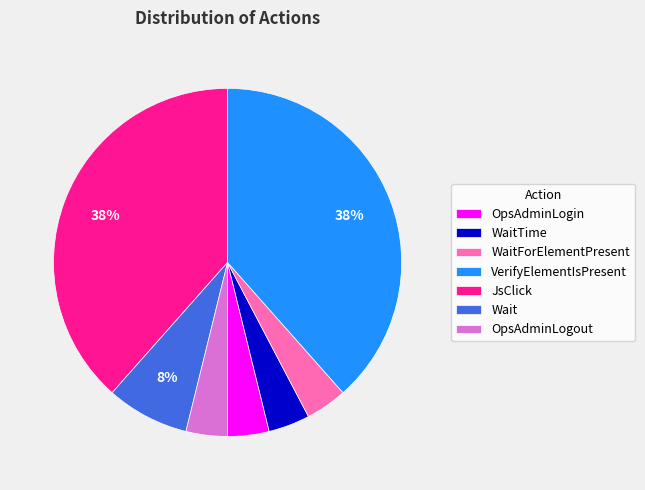

Combined, do WaitTime and OpsAdminLogout account for over 50%?

No